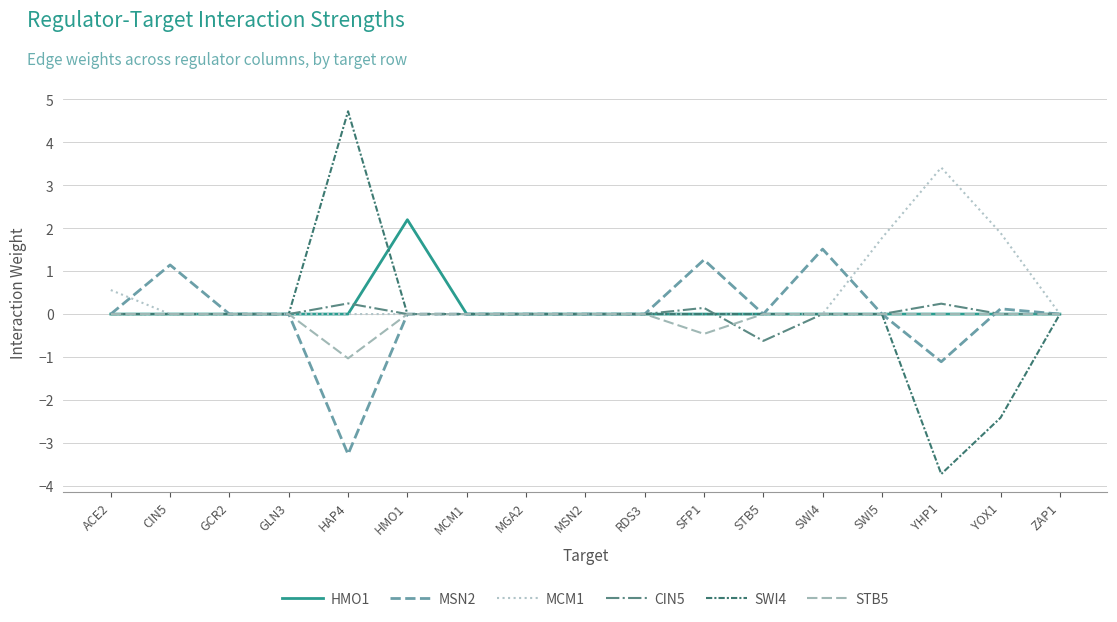

Which series has the largest range (max minus min)?

SWI4